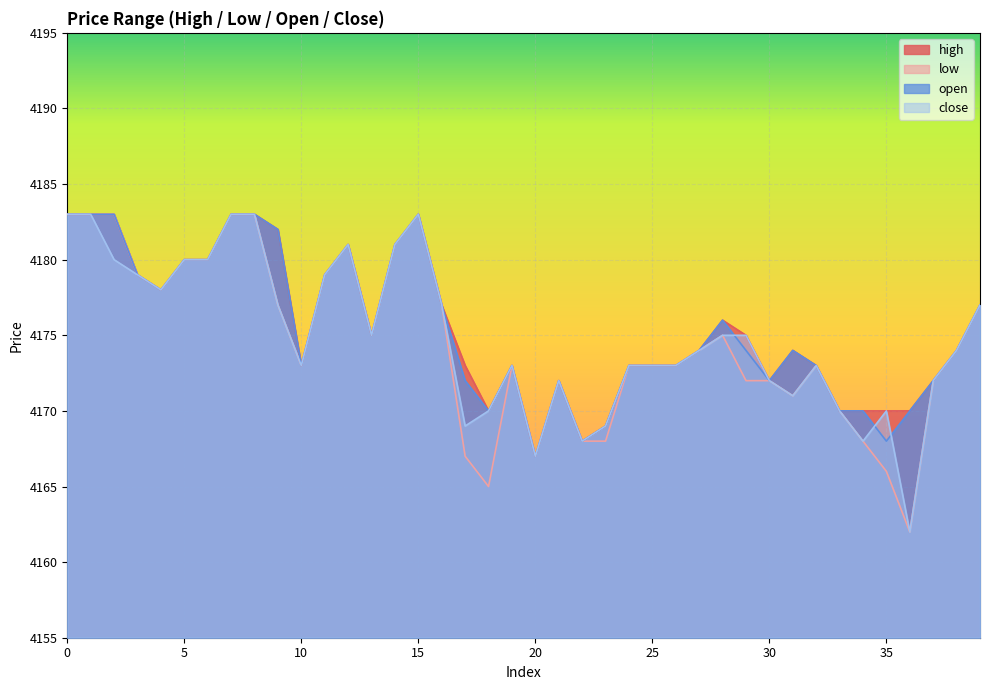

What value does the high series have at 35, to the nearest 5?

4170